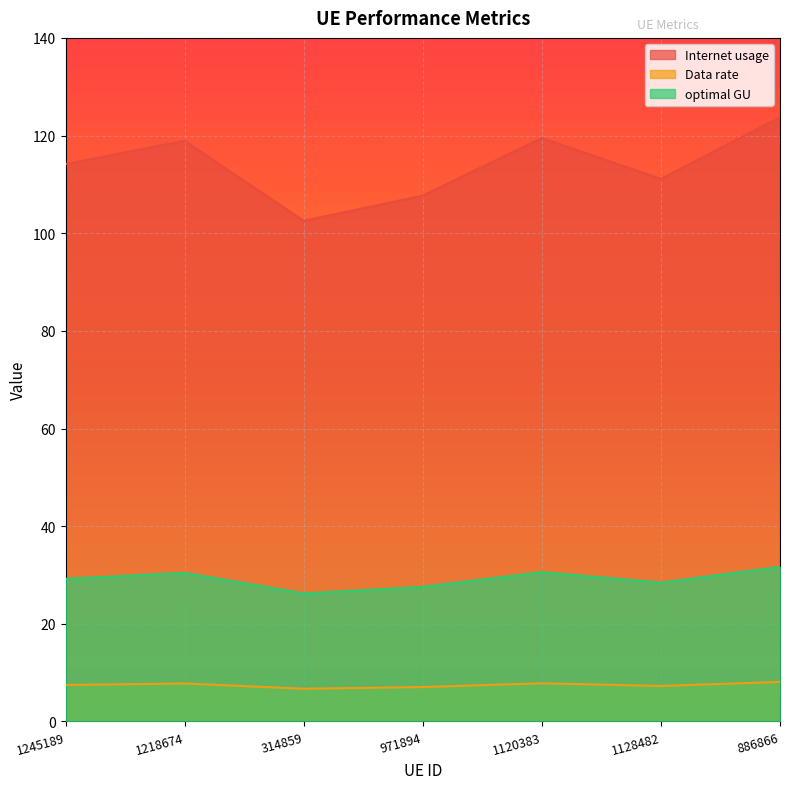

At which category does optimal GU reach its first local peak?

1218674